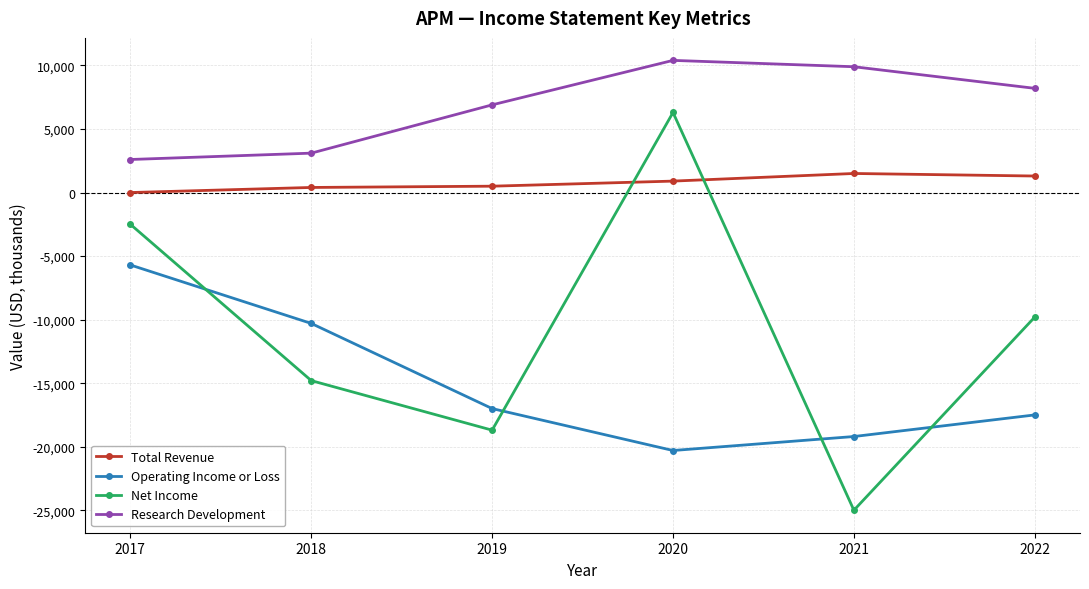

After their last crossing, which series has the higher values: Total Revenue or Net Income?

Total Revenue